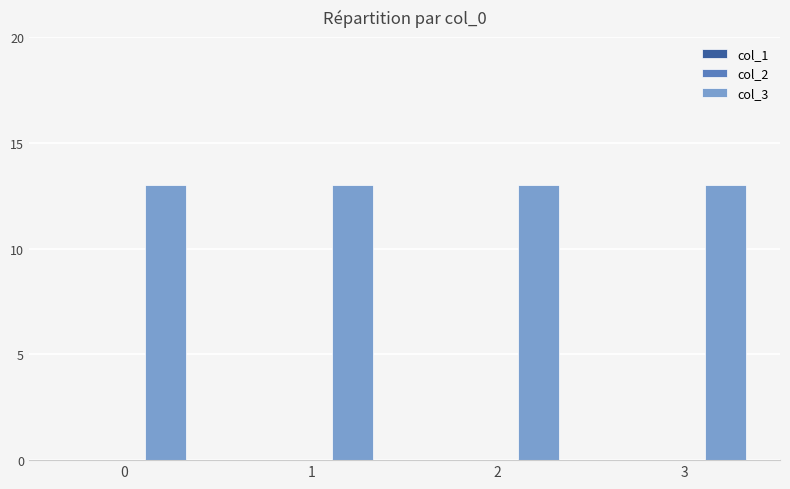

Which has a higher value, 3 or 0?

3